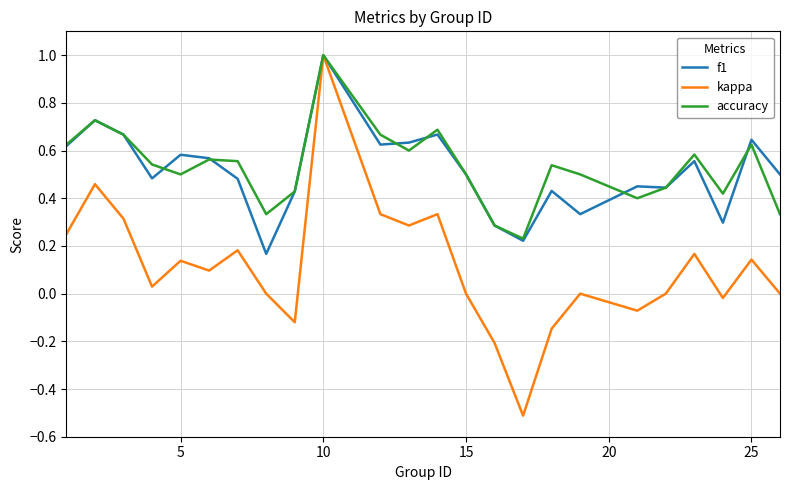

In f1, how many points are lower than both neighbors (excluding endpoints)?

7